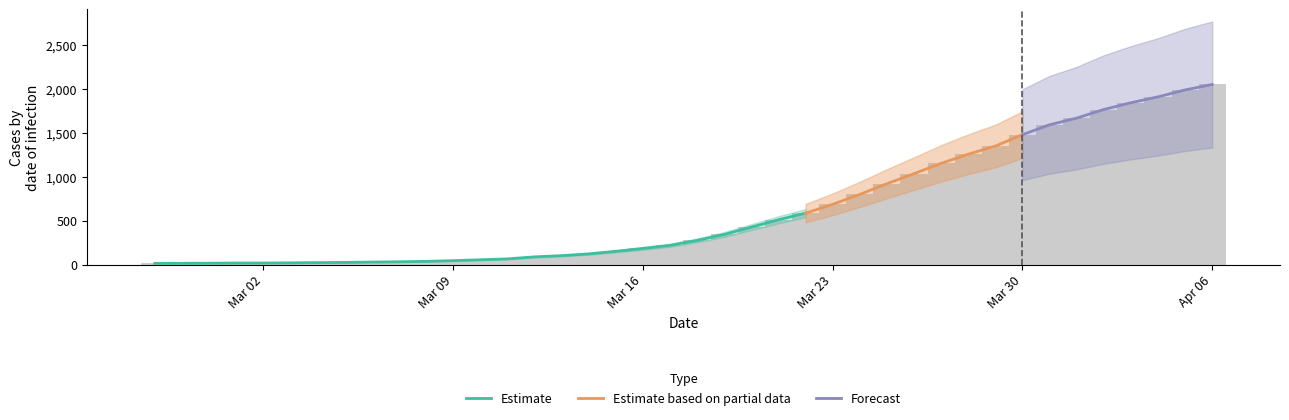

What is the change in value from 2020-03-12 to 2020-04-06?

+1962